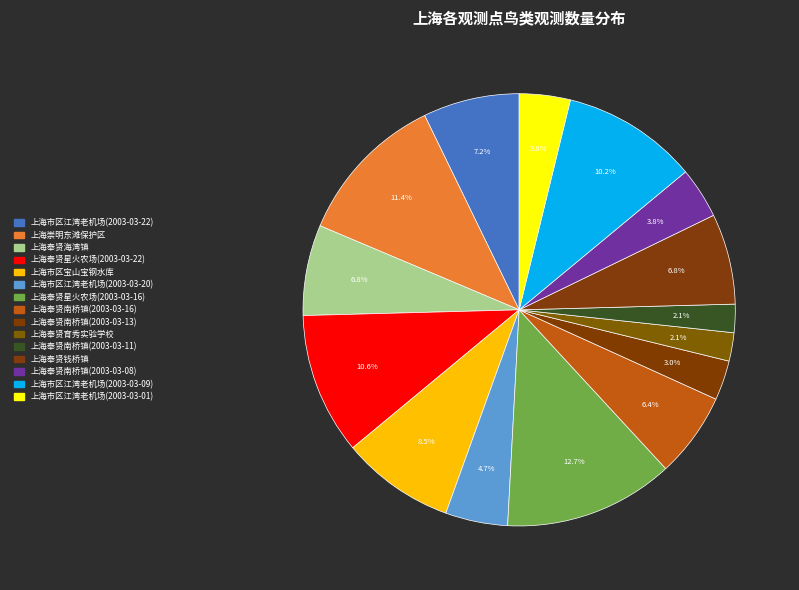

Approximately how many times larger is the value at 上海奉贤钱桥镇 compared to 上海奉贤育秀实验学校?

3.2